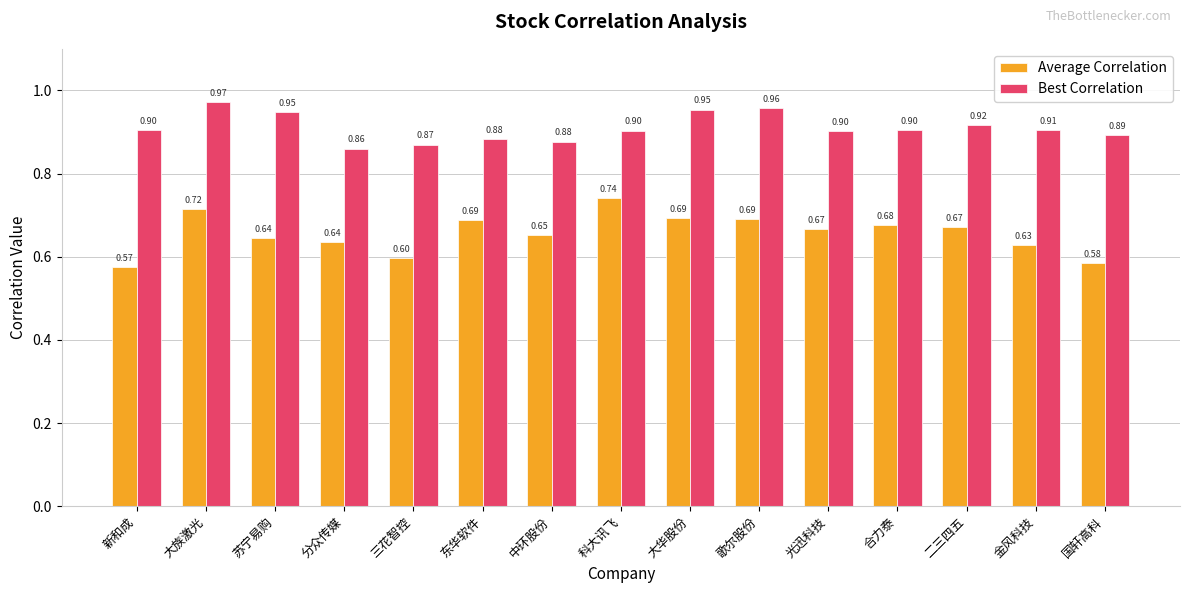

Is the value of Best Correlation at 中环股份 greater than the value of Average Correlation at 分众传媒?

Yes